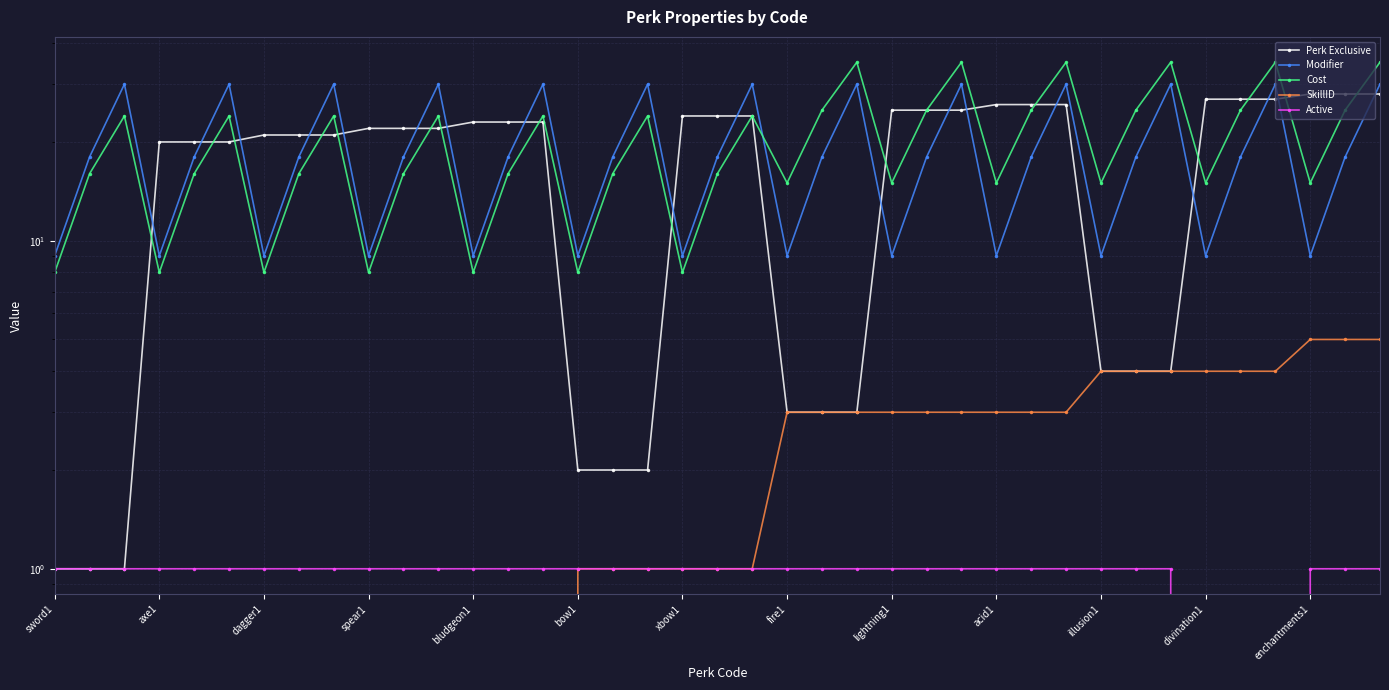

Is it true that Perk Exclusive equals 11 at 19?

False